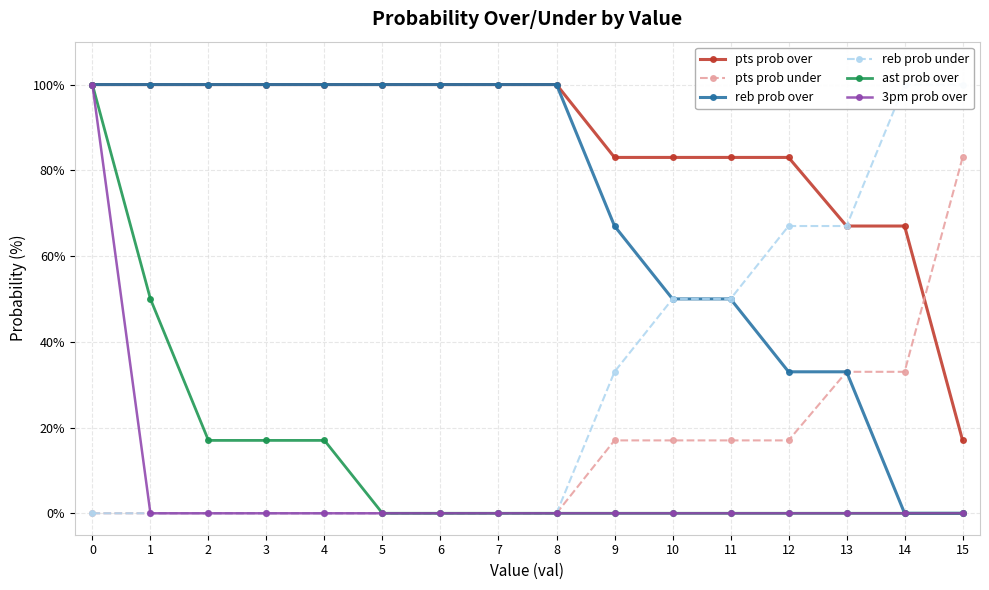

Which series changed the most between 5 and 8?

pts prob over